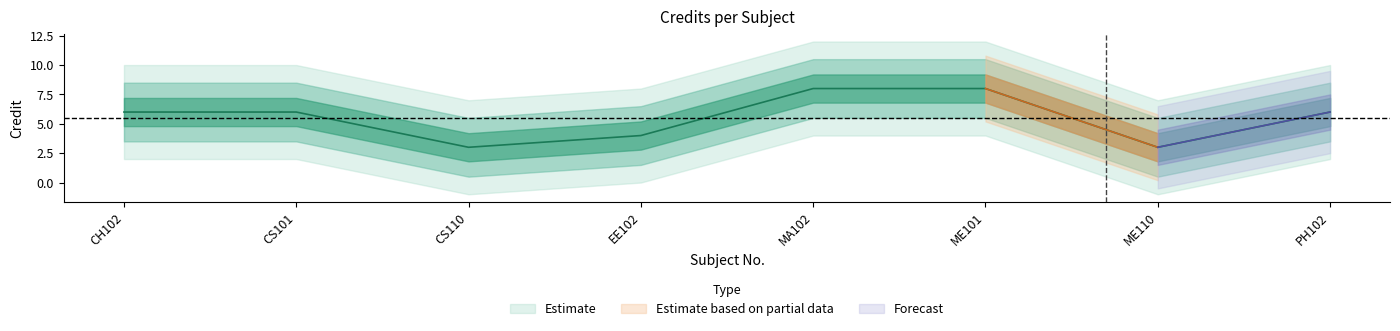

What is the change in value from EE102 to PH102?

+2